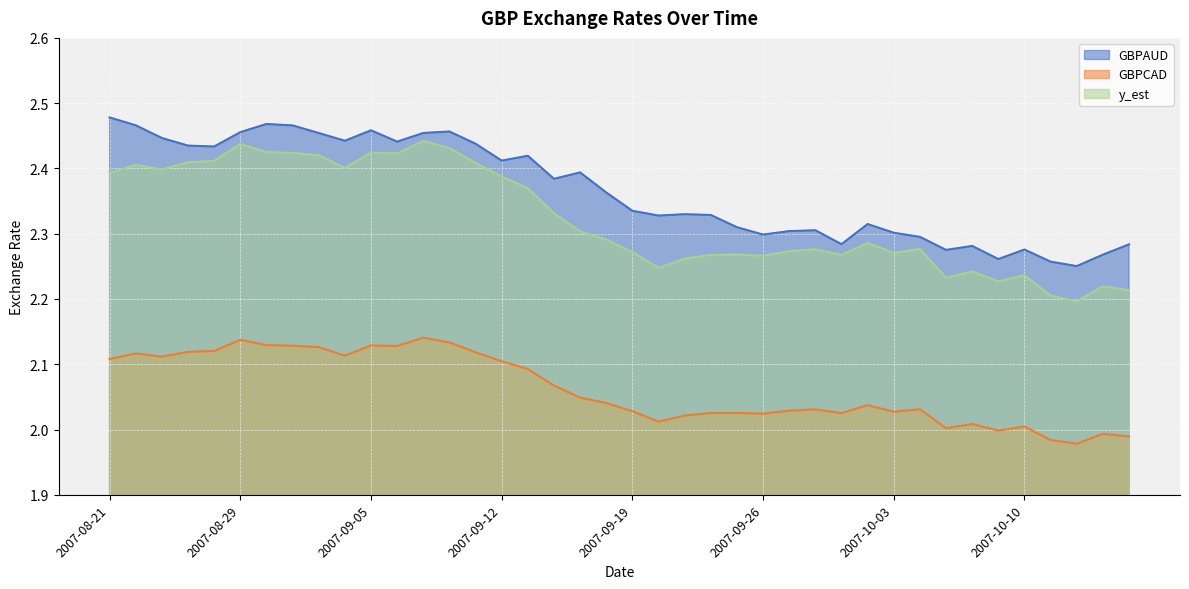

Where is GBPCAD nearest to the value 2?

2007-10-09